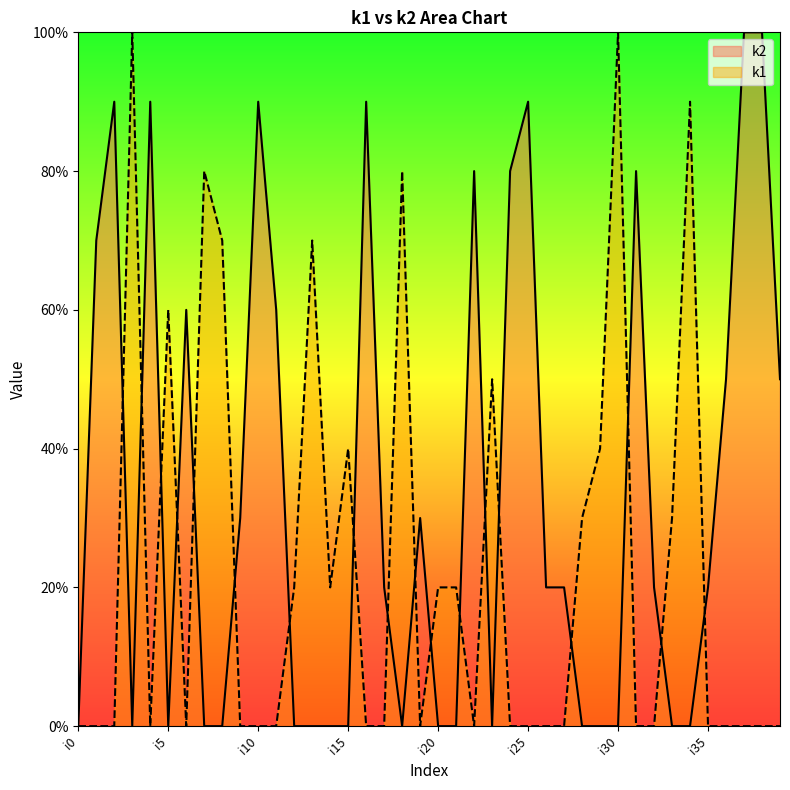

Does the chart display data point markers on the line(s)?

No